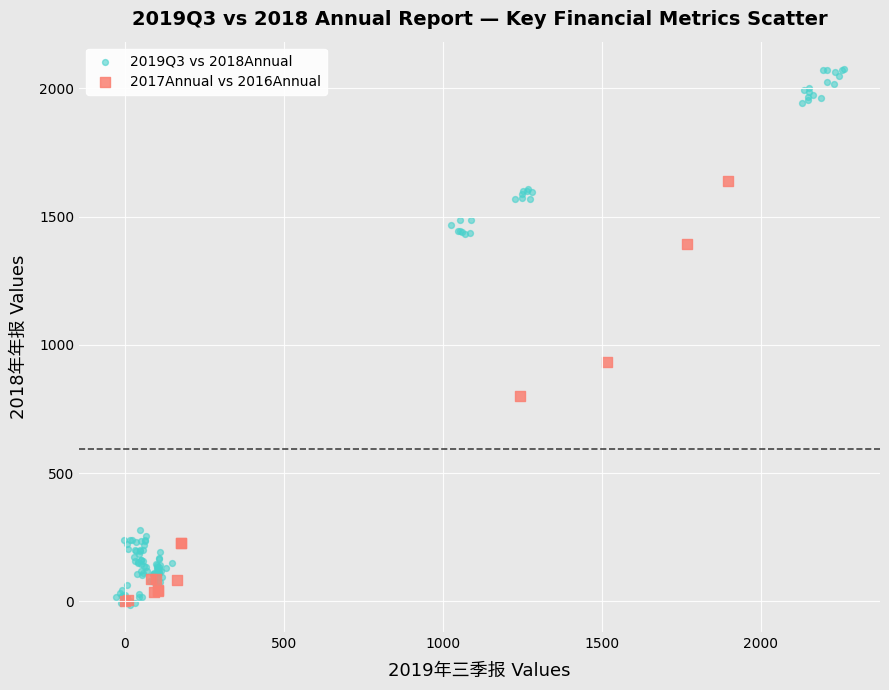

Which series reaches the maximum Y coordinate?

2019Q3 vs 2018Annual